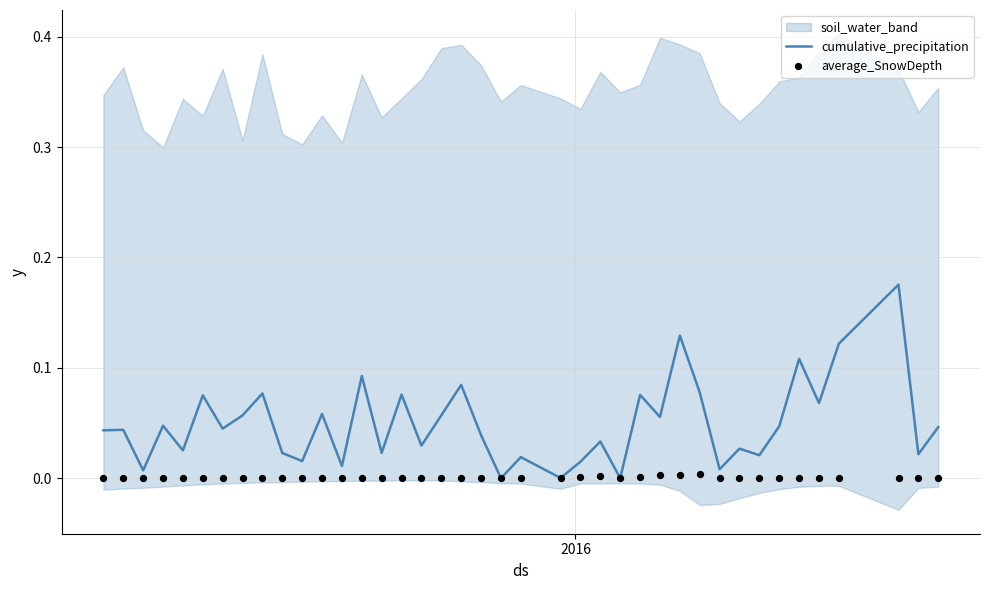

Is the value of average_SnowDepth at 4 greater than the value of cumulative_precipitation at 27?

No